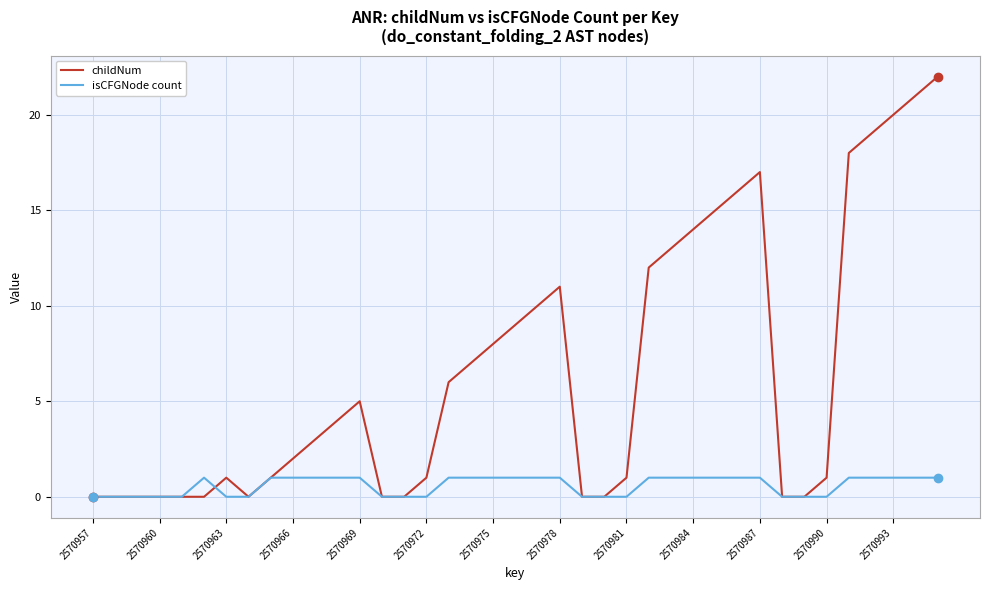

List the series in order of their overall mean, highest first.

childNum, isCFGNode count